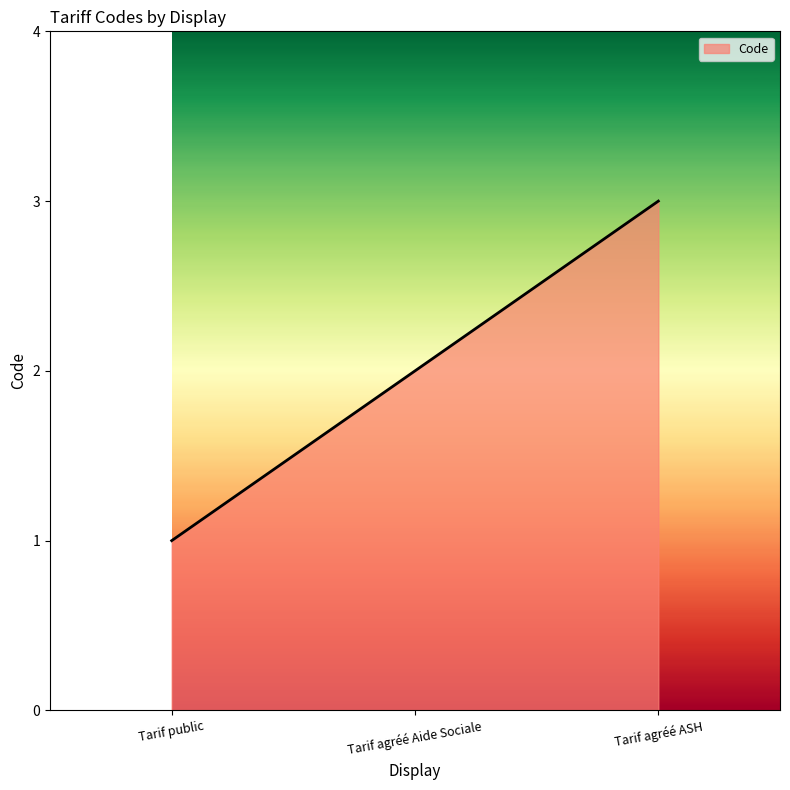

What position from the right is Tarif agréé ASH?

1